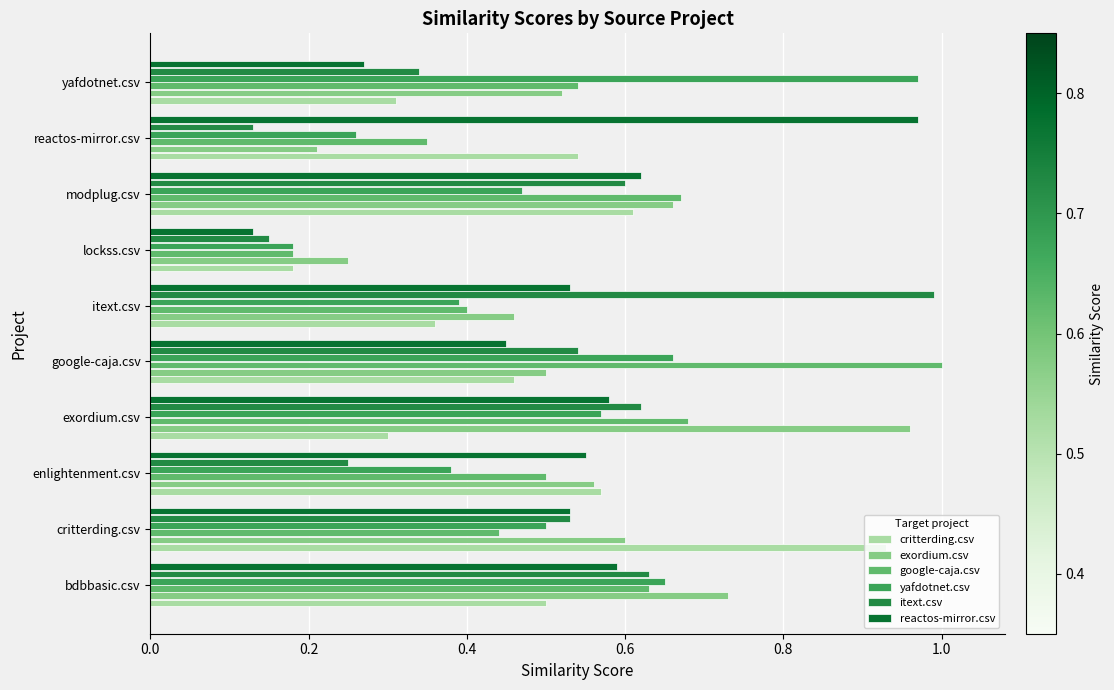

Where is exordium.csv nearest to the value 0?

reactos-mirror.csv